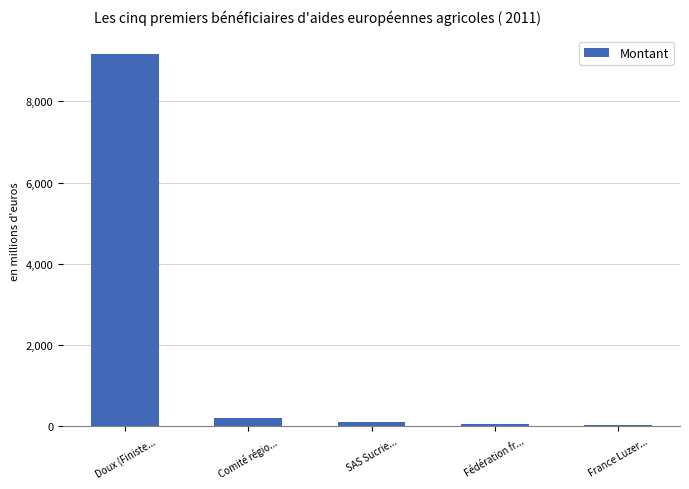

At which category does the chart reach its peak across all series?

Doux (Finiste...